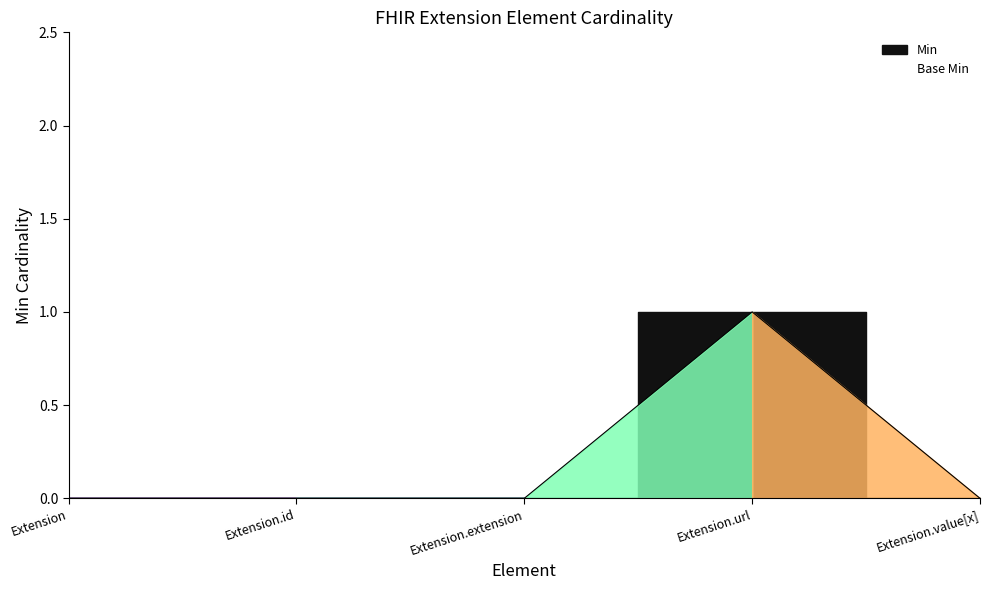

What is the label of the 5th point from the left?

Extension.value[x]